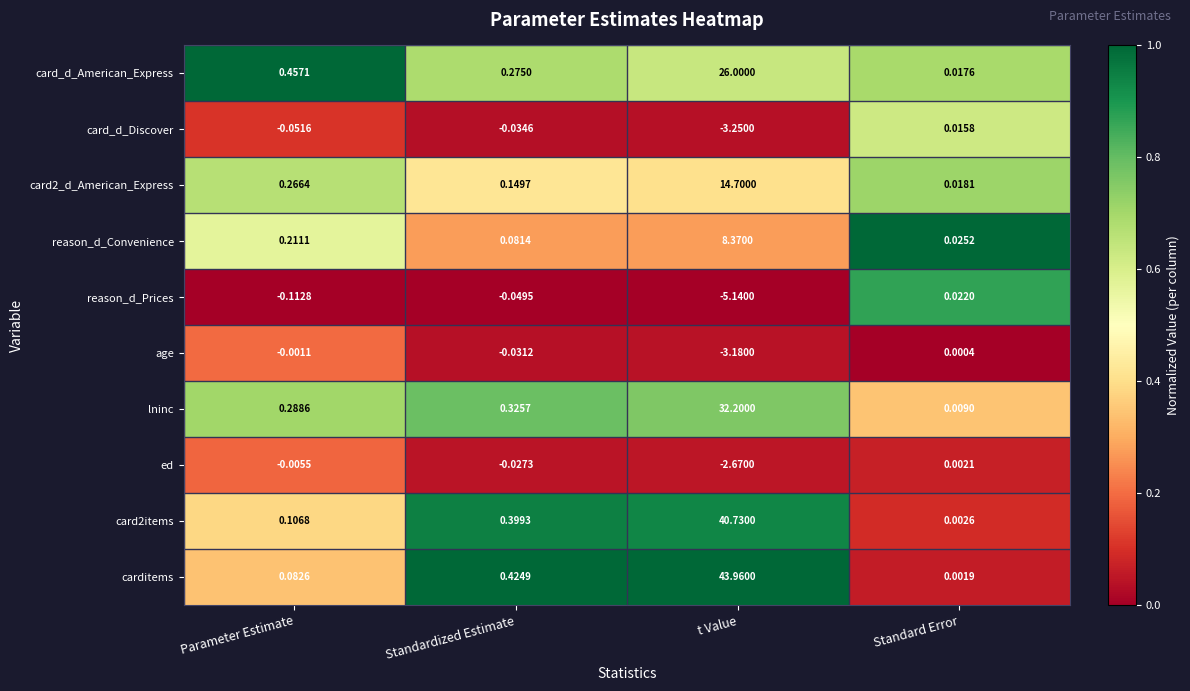

Rank the categories by ed value from highest to lowest.

Standard Error, Parameter Estimate, Standardized Estimate, t Value